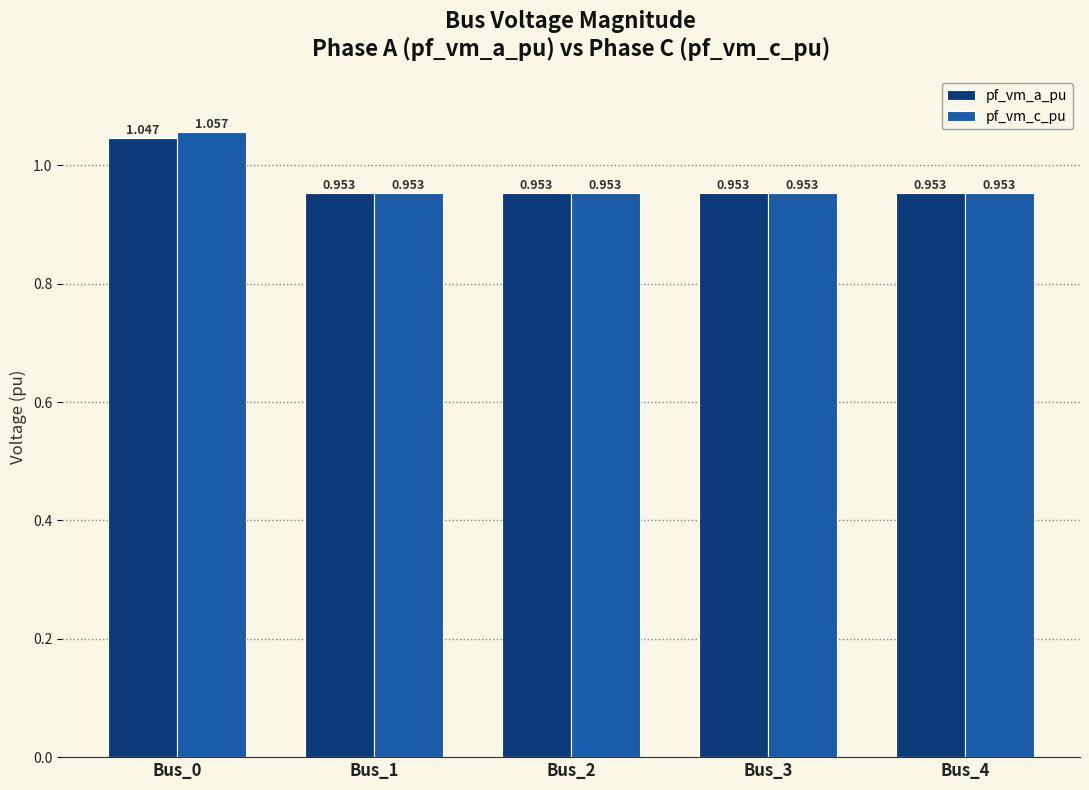

Which series has the largest total across all categories?

pf_vm_c_pu